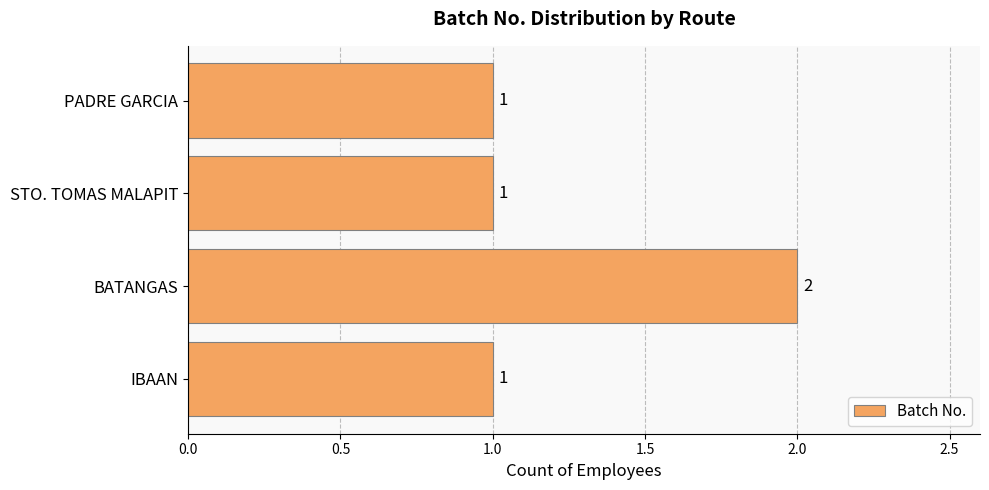

What is the smallest value displayed?

1